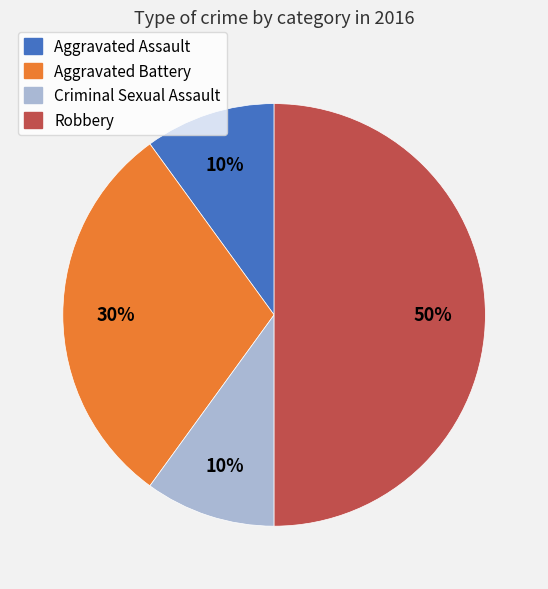

Which slice is the largest?

Robbery